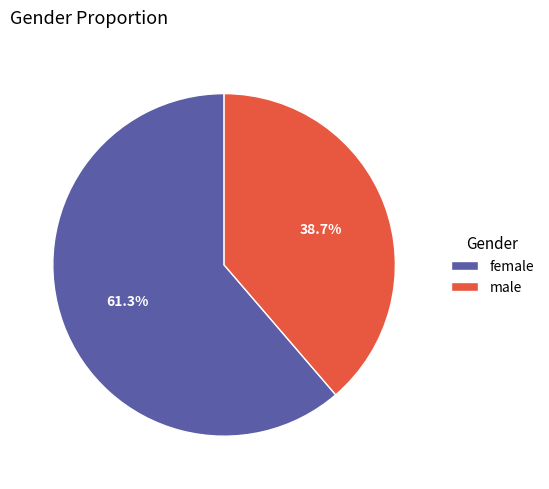

The female slice represents 61% of the pie. True or false?

True